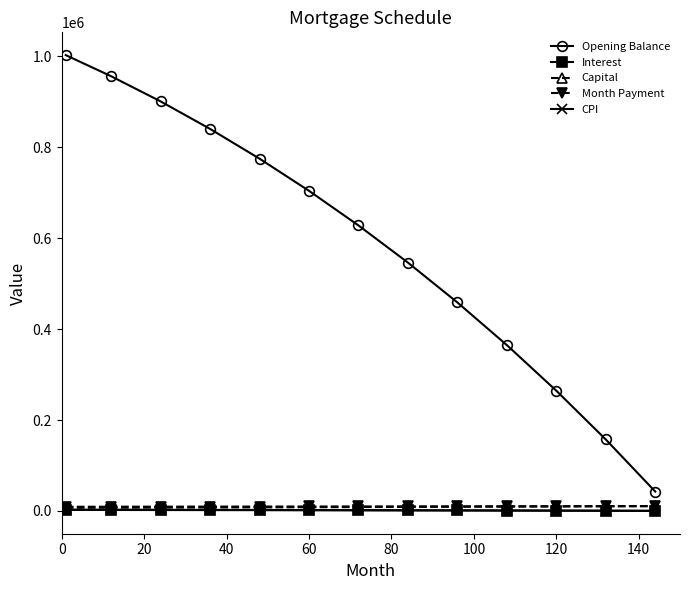

True or false: Month Payment and Opening Balance cross at least once.

False